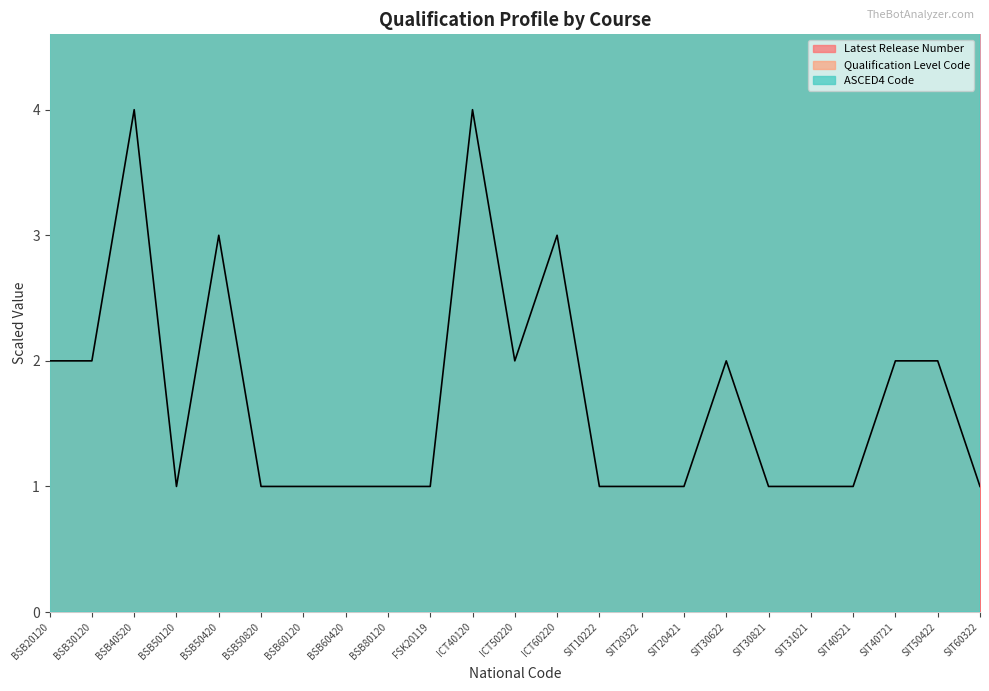

In Qualification Level Code, how many points are higher than both neighbors (excluding endpoints)?

2